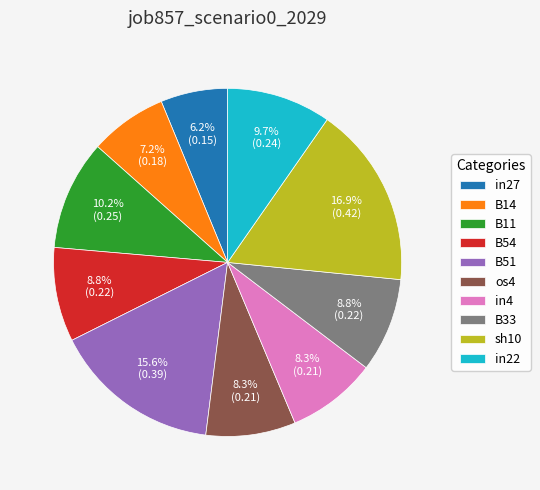

True or false: in22 accounts for 1% of the total.

False